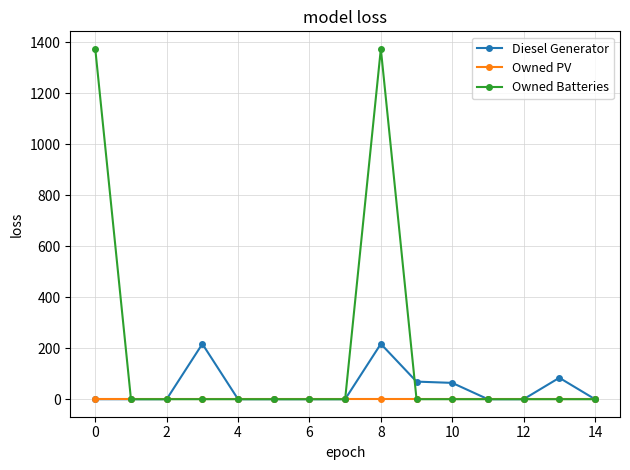

Rank the series by their maximum value, from highest to lowest.

Owned Batteries, Diesel Generator, Owned PV